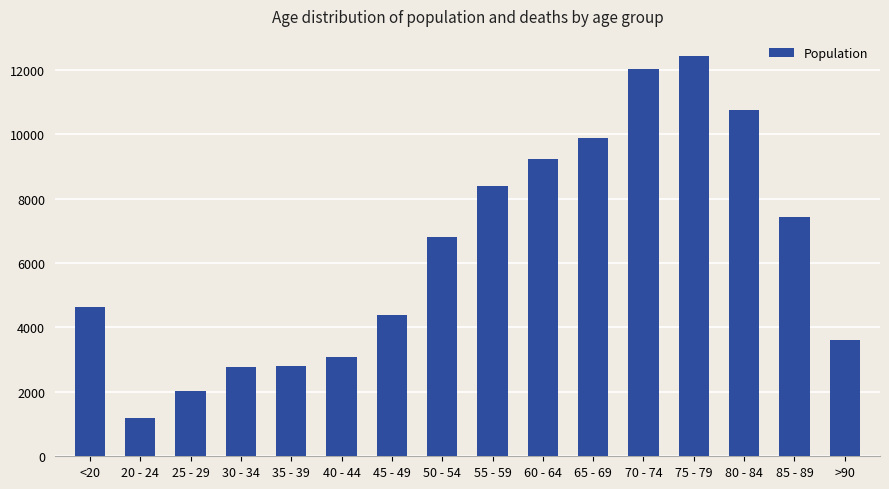

At which category does the chart reach its peak across all series?

75 - 79